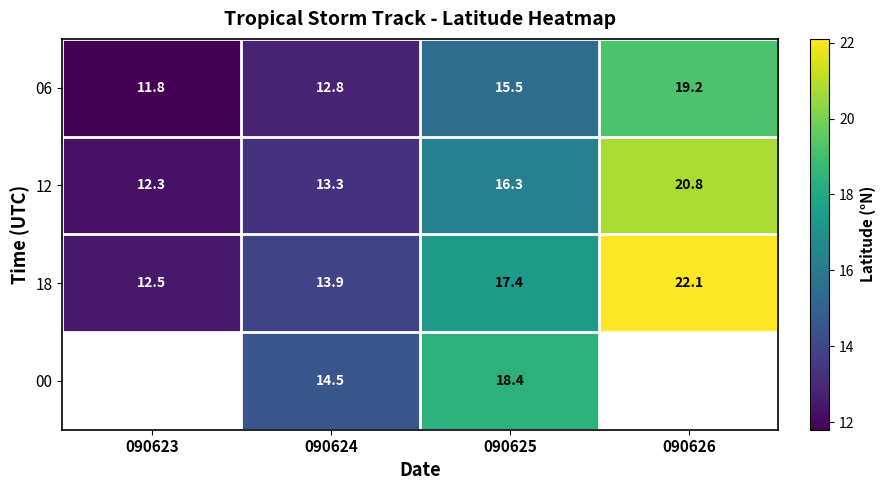

Between 090624 and 090625, which series saw the biggest shift?

00